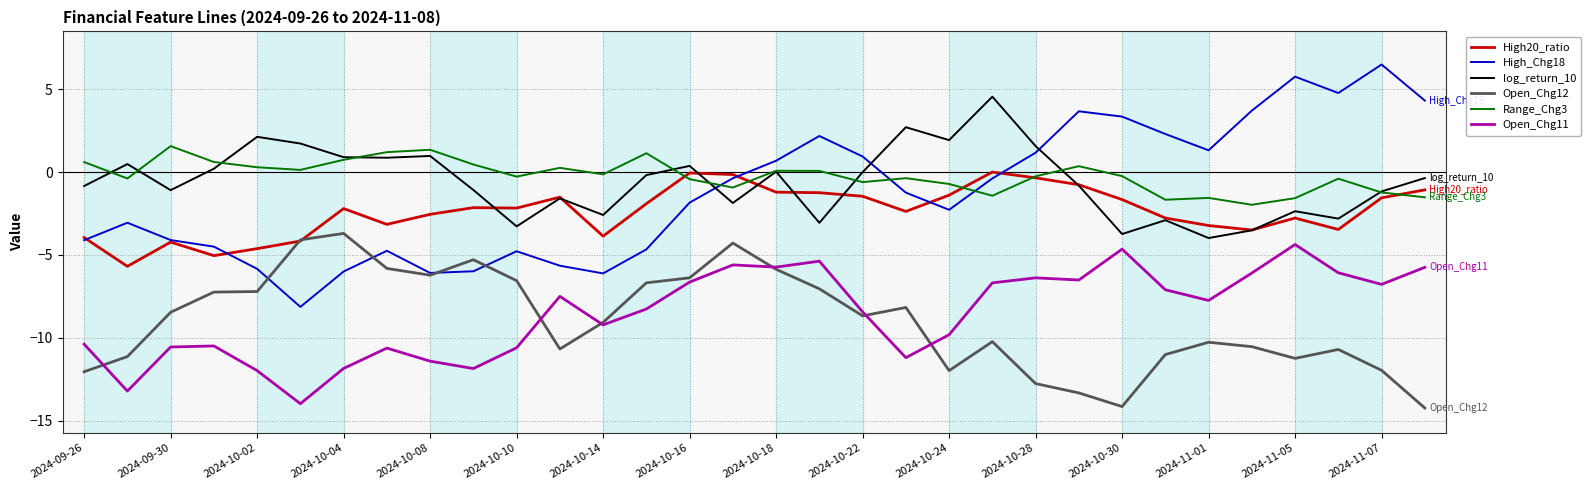

What is the difference between the maximum and minimum values in the Open_Chg11 series?

9.6